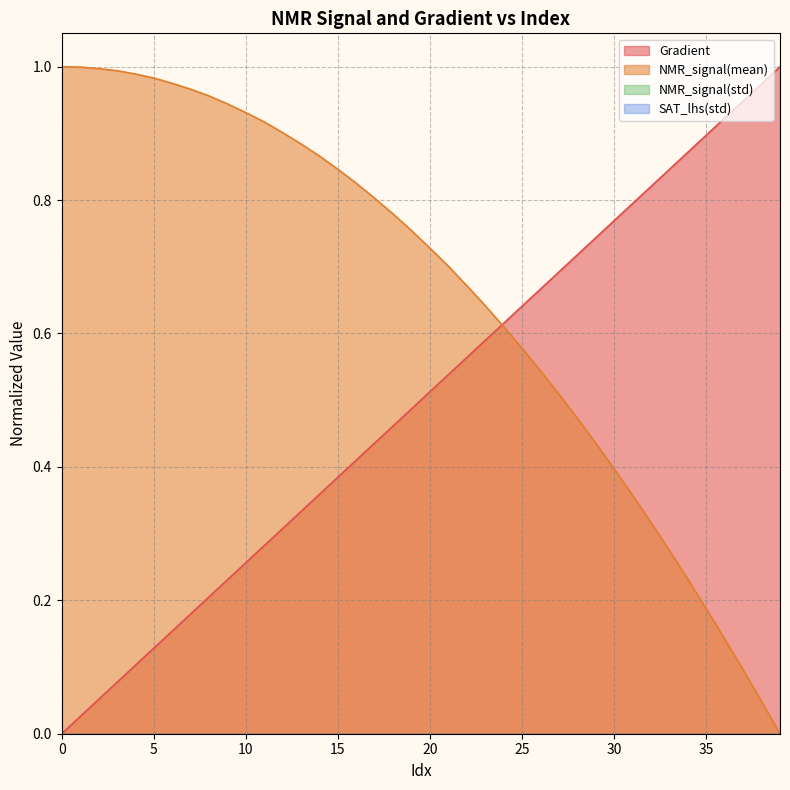

What is the value of the NMR_signal(mean) point at the 31st from the left?

0.4